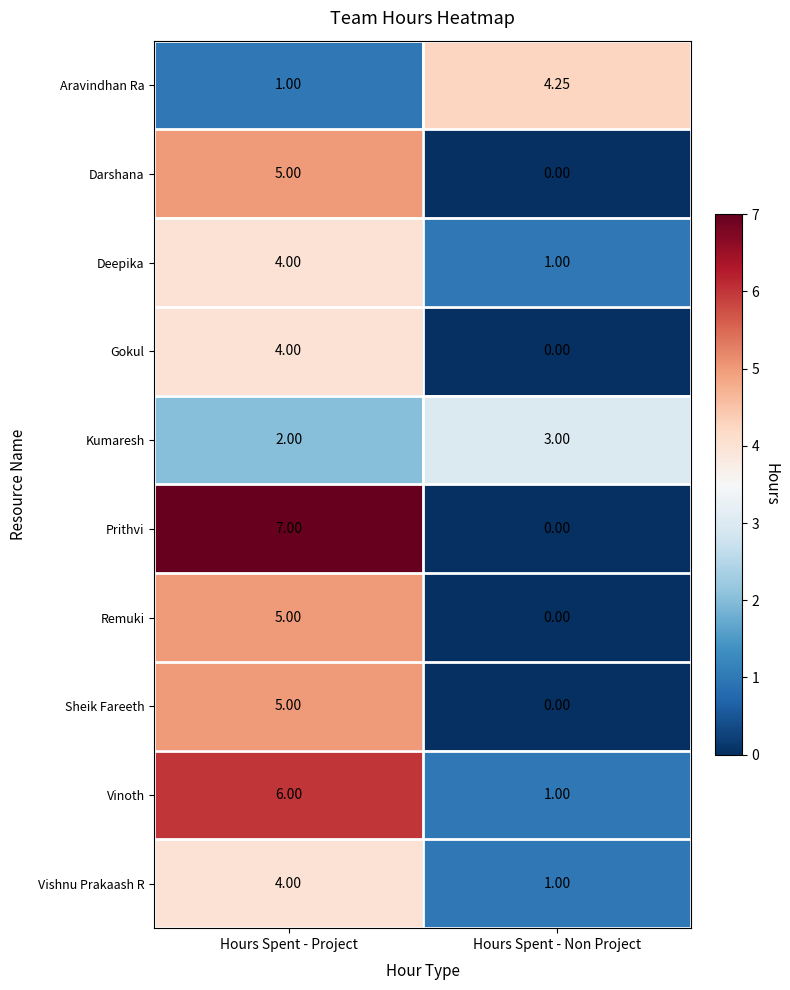

List the labels in order of Aravindhan Ra value, largest first.

Hours Spent - Non Project, Hours Spent - Project